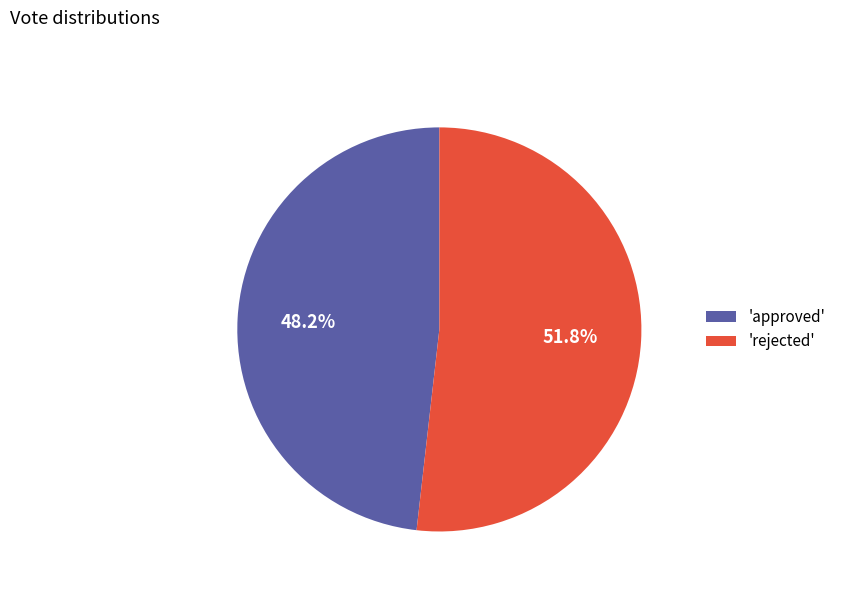

Is there any slice that represents more than half of the pie?

Yes